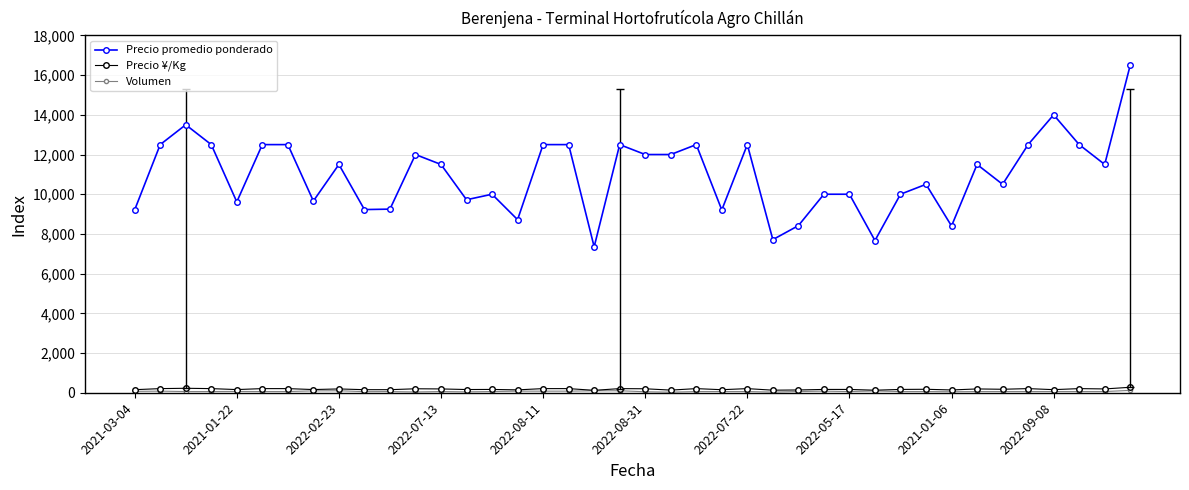

Which series has the largest total across all categories?

Precio promedio ponderado